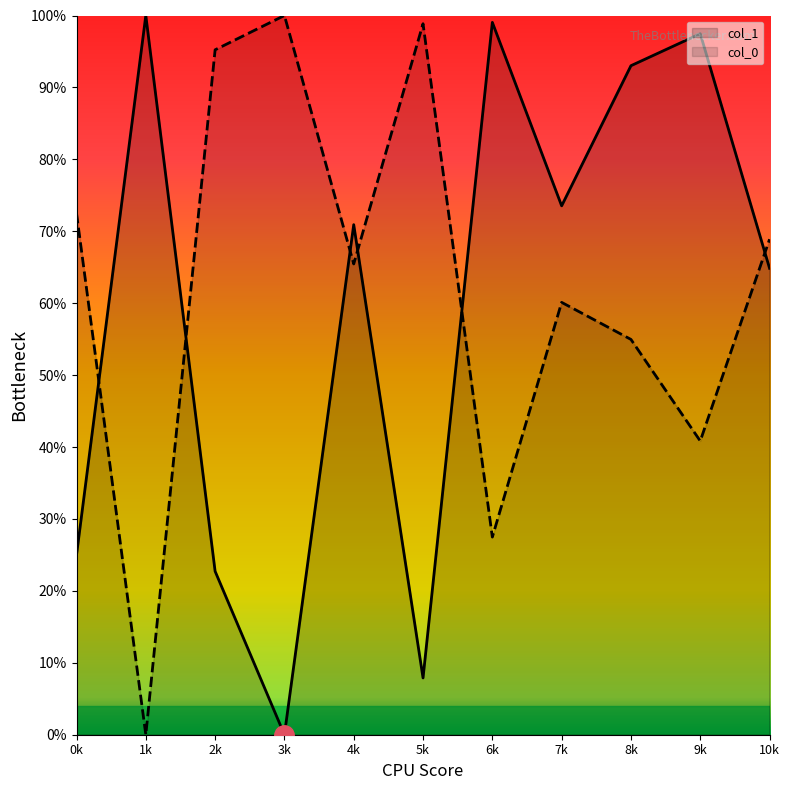

Reading right to left, what are all the values shown in this chart?

col_1: 10k=64.9	9k=97.5	8k=93.0	7k=73.5	6k=99.0	5k=7.9	4k=70.9	3k=0.0	2k=22.7	1k=100.0	0k=25.0
col_0: 10k=68.9	9k=40.8	8k=55.0	7k=60.1	6k=27.5	5k=98.9	4k=65.5	3k=100.0	2k=95.2	1k=0.0	0k=72.5